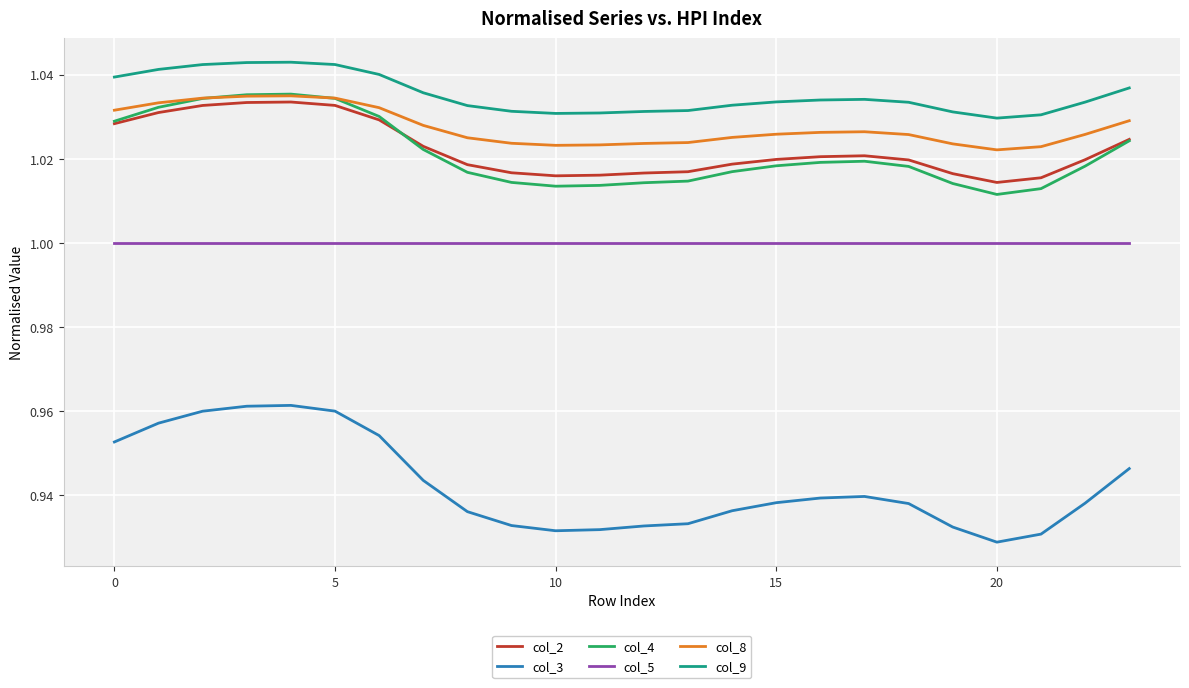

Which series has the widest spread of values?

col_3